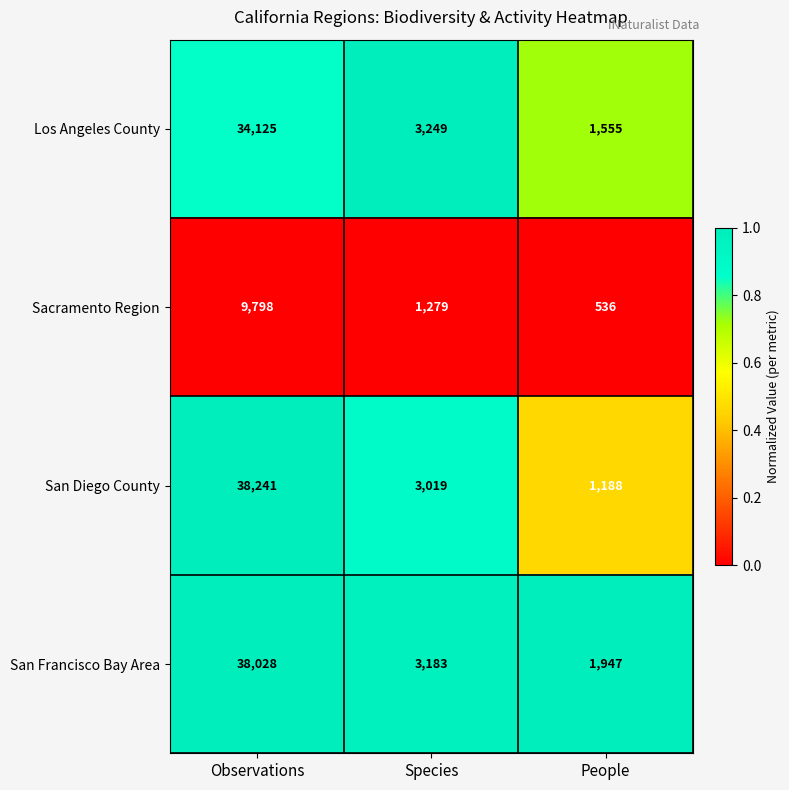

Where does the Los Angeles County series first go above 3249?

Observations